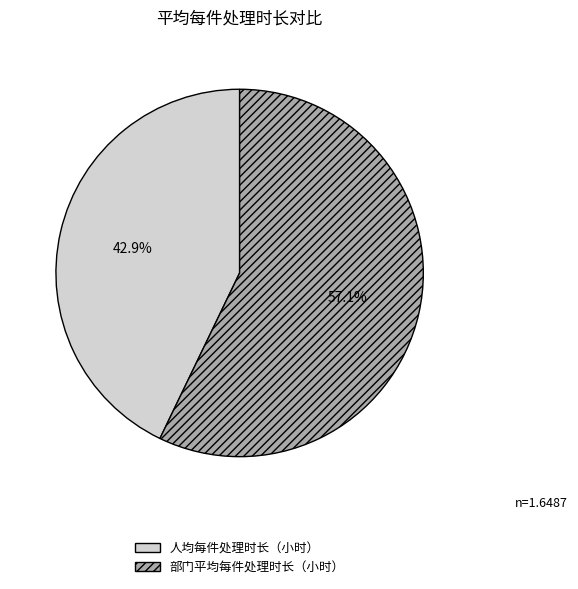

To the nearest percent, what is the average slice percentage?

50%